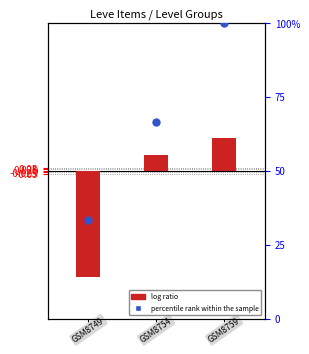

Which series has the largest total across all categories?

percentile rank within the sample